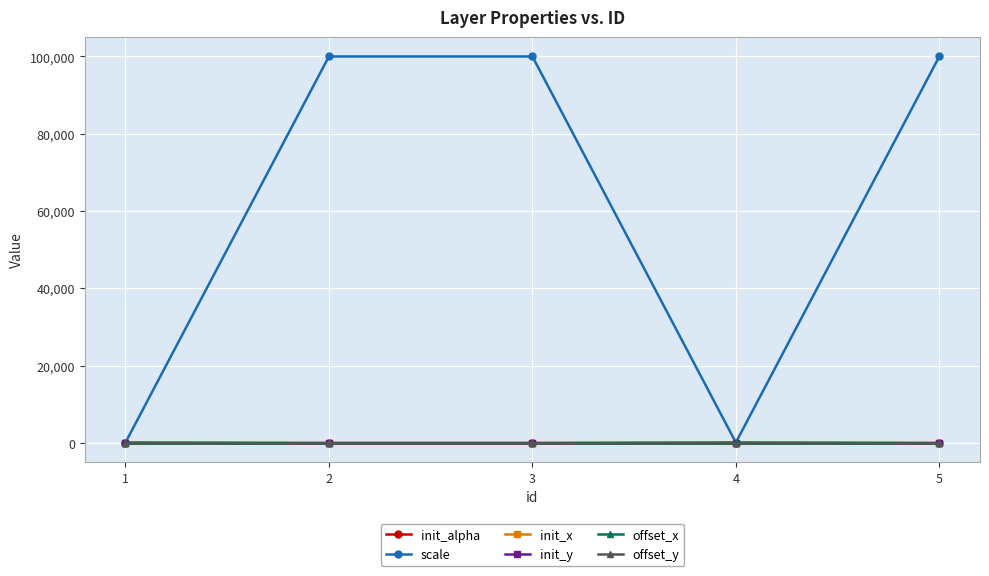

True or false: offset_x and init_y cross at least once.

False